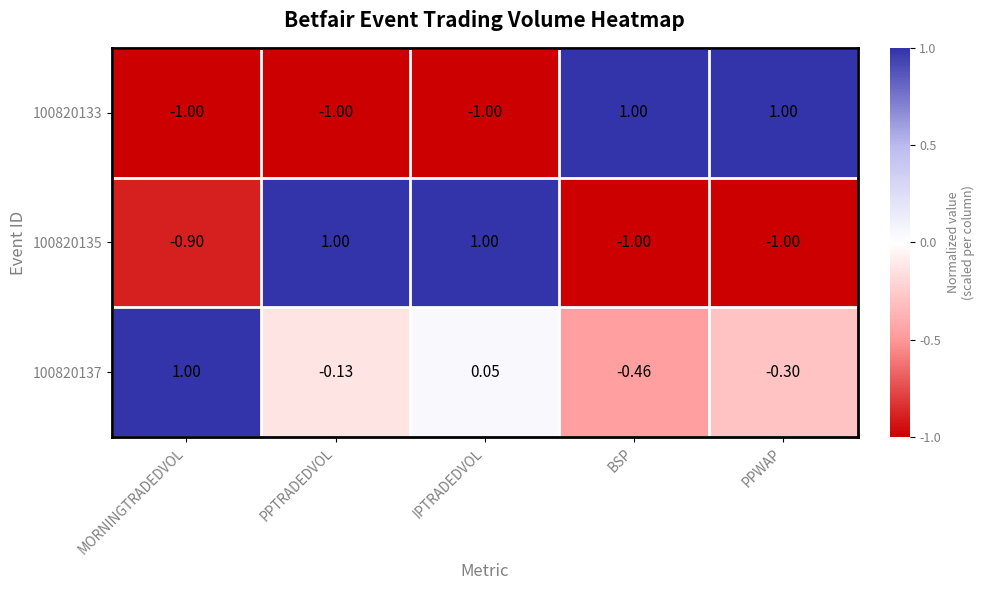

At which category is the sum across all series the highest?

IPTRADEDVOL